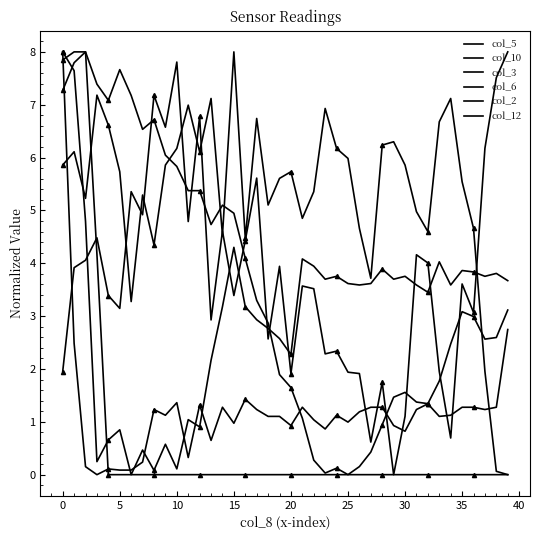

In col_10, how many points are higher than both neighbors (excluding endpoints)?

6